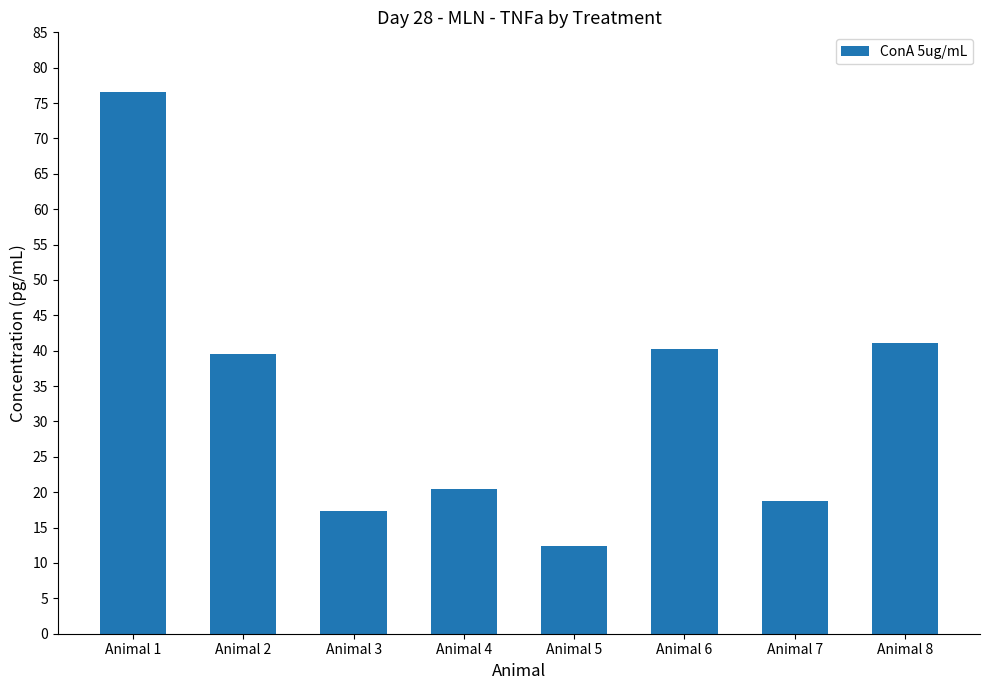

Count the number of categories in the chart.

8